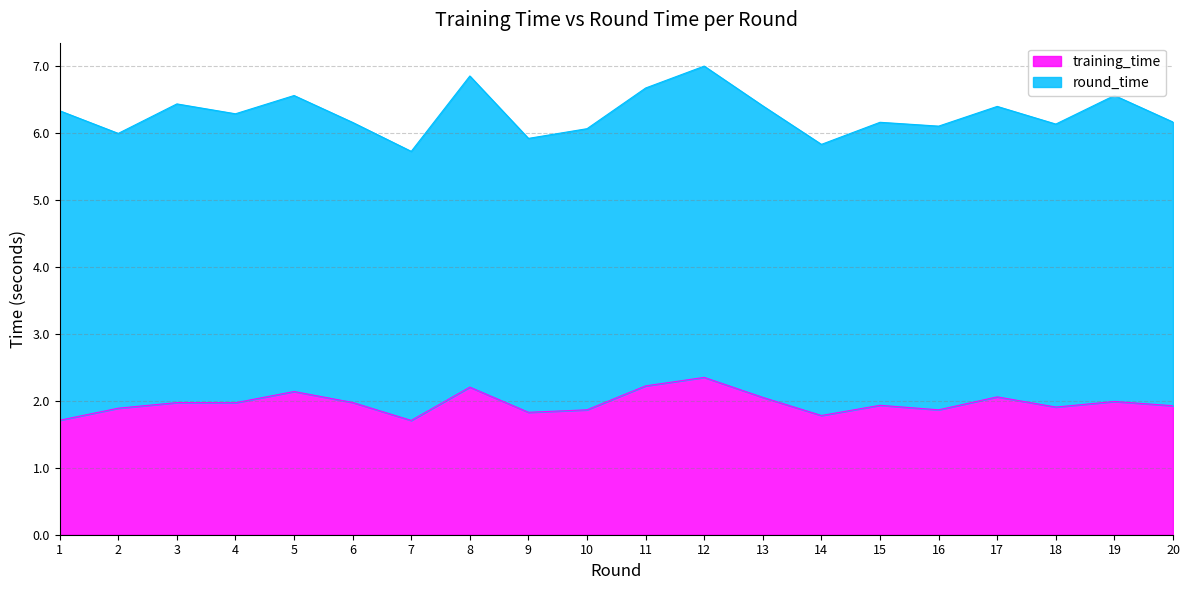

Does the chart have visible grid lines?

Yes